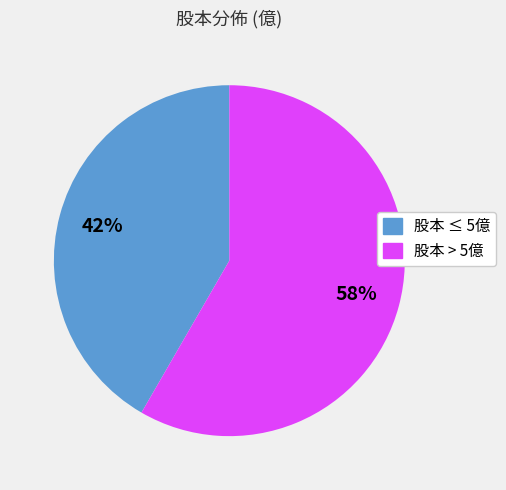

Is there any slice that represents more than half of the pie?

Yes